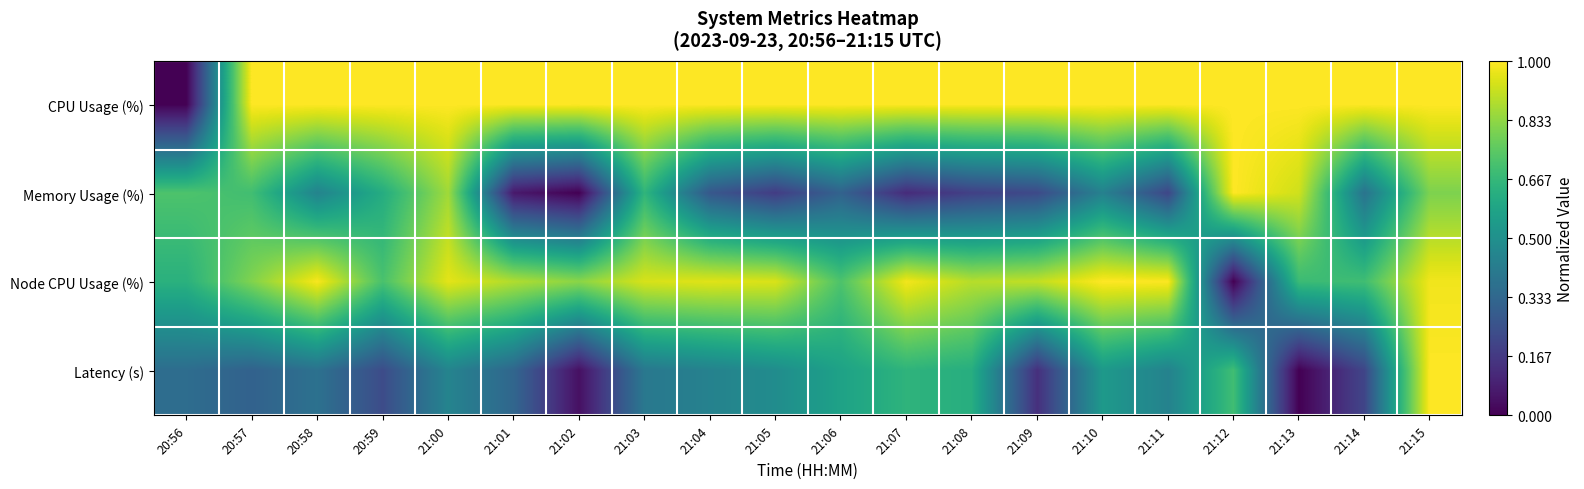

How many categories are shown in the chart?

20